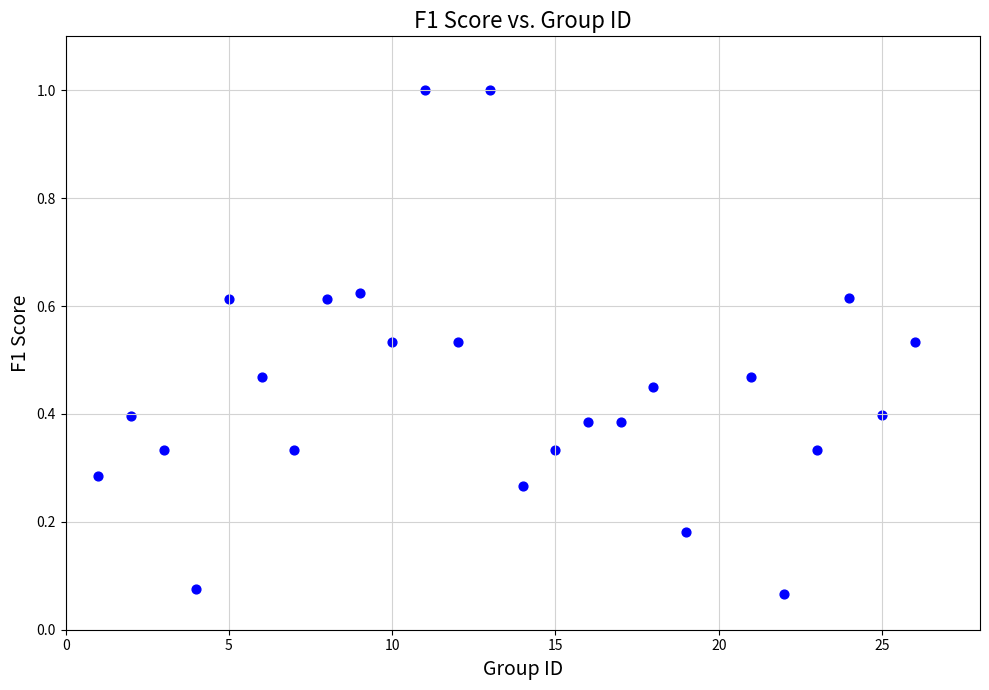

What is the range of Y values (max minus min)?

0.9